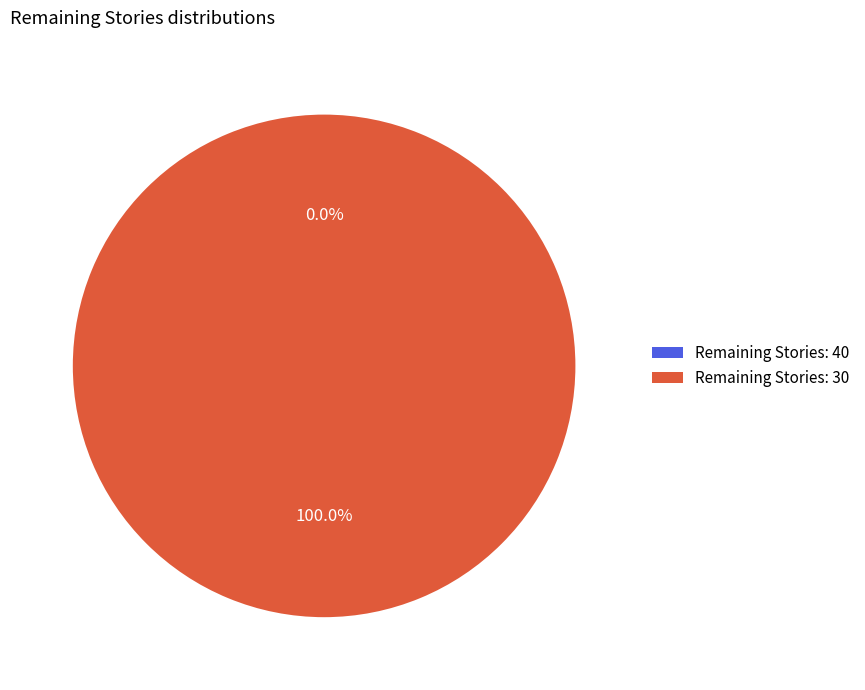

Count the number of slices in the pie.

2